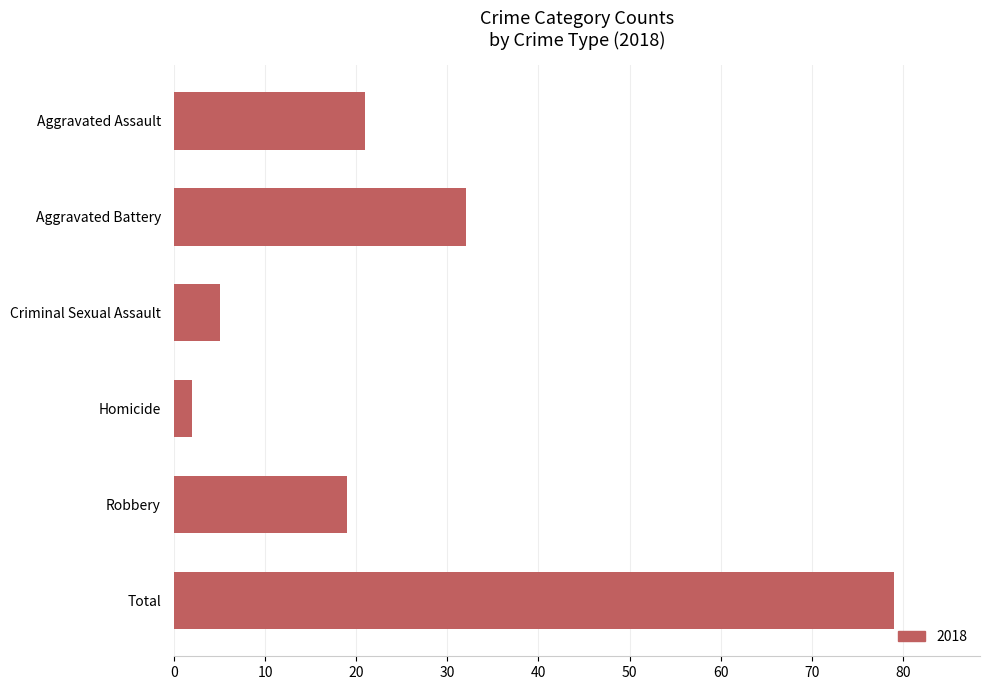

List the labels in order of value, smallest first.

Homicide, Criminal Sexual Assault, Robbery, Aggravated Assault, Aggravated Battery, Total